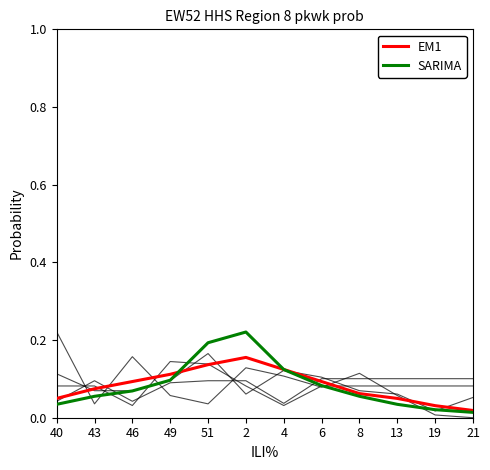

The value of bears at 19 is 0.1. True or false?

False